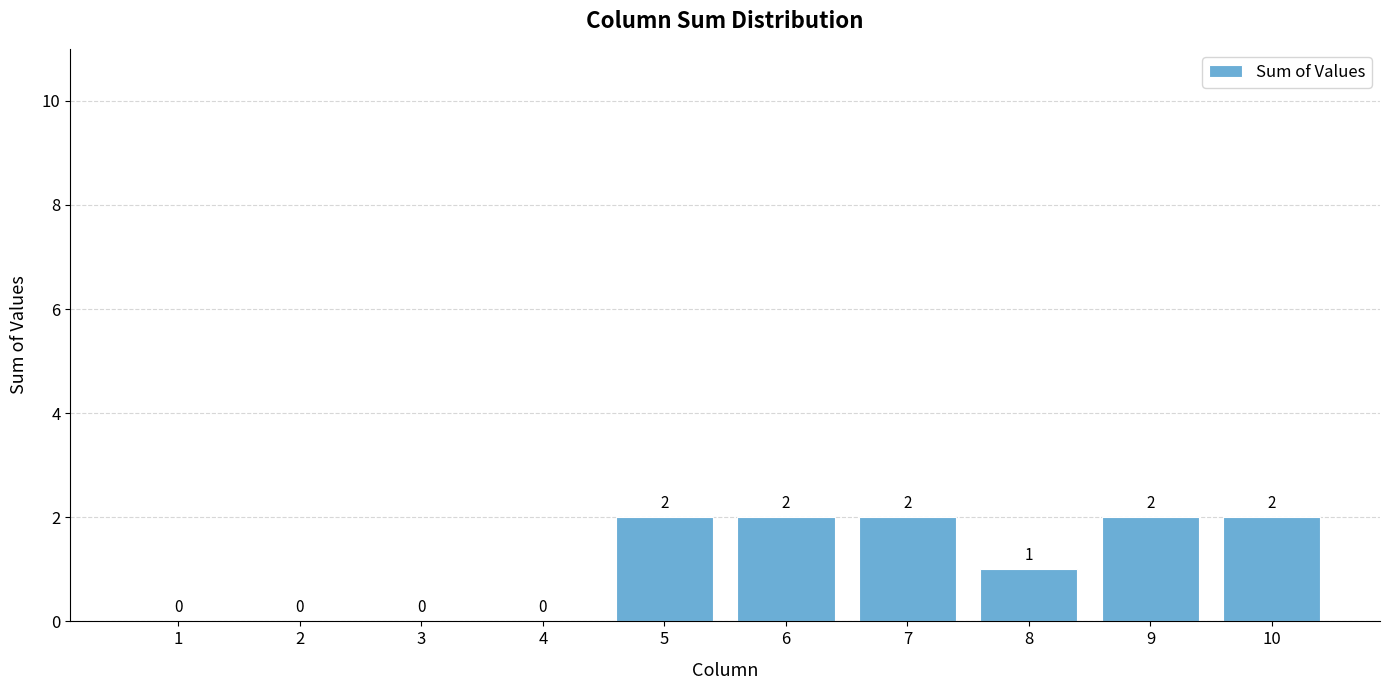

How many data points does each series have?

10